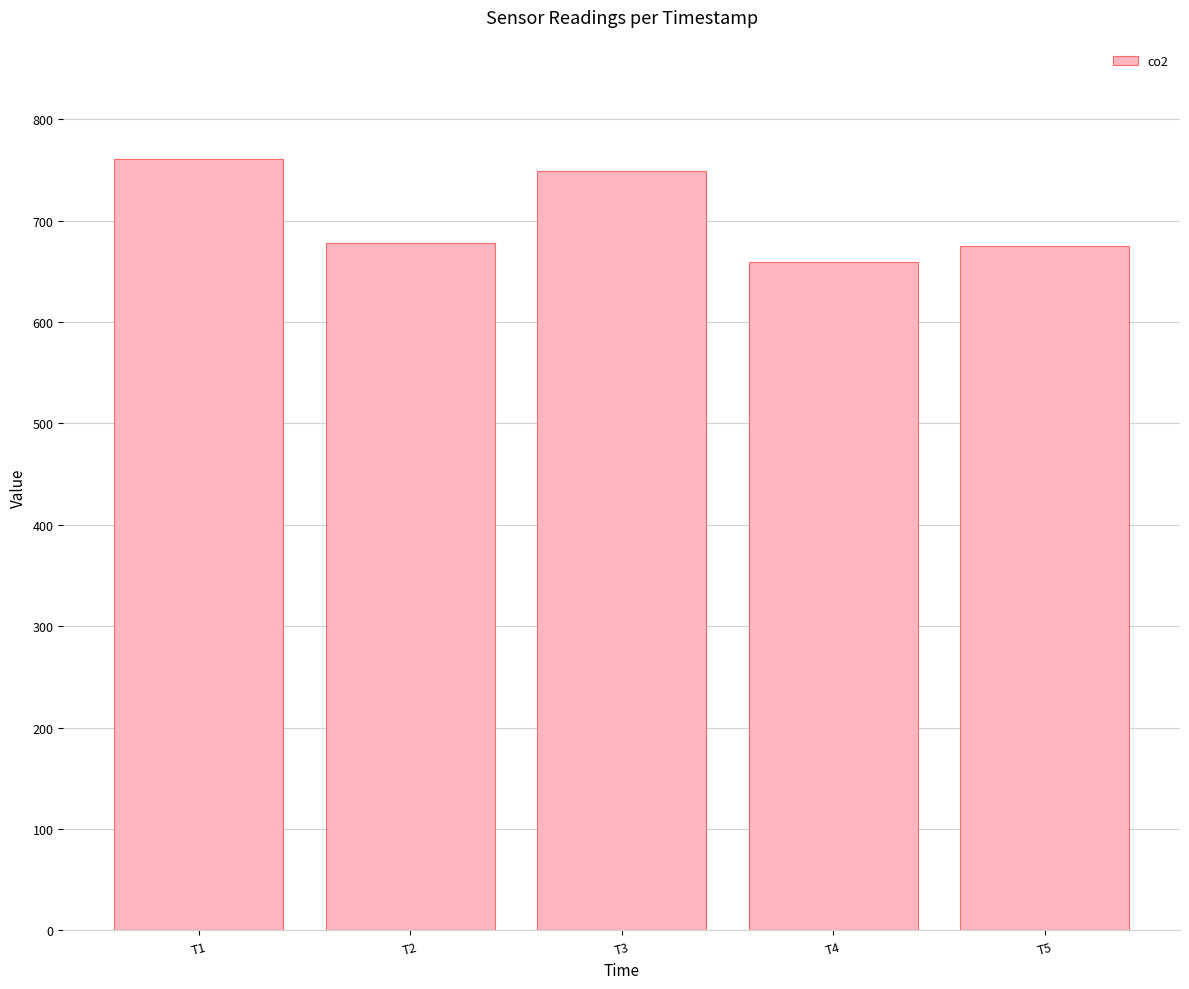

What is the change in value from T2 to T4?

-18.9